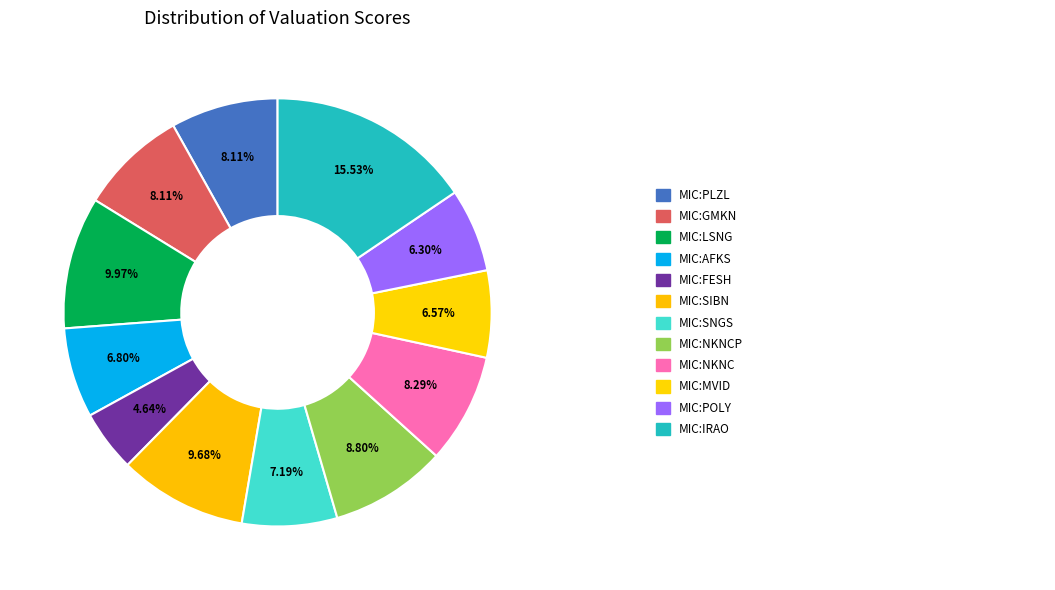

Which category has the biggest portion of the pie?

MIC:IRAO